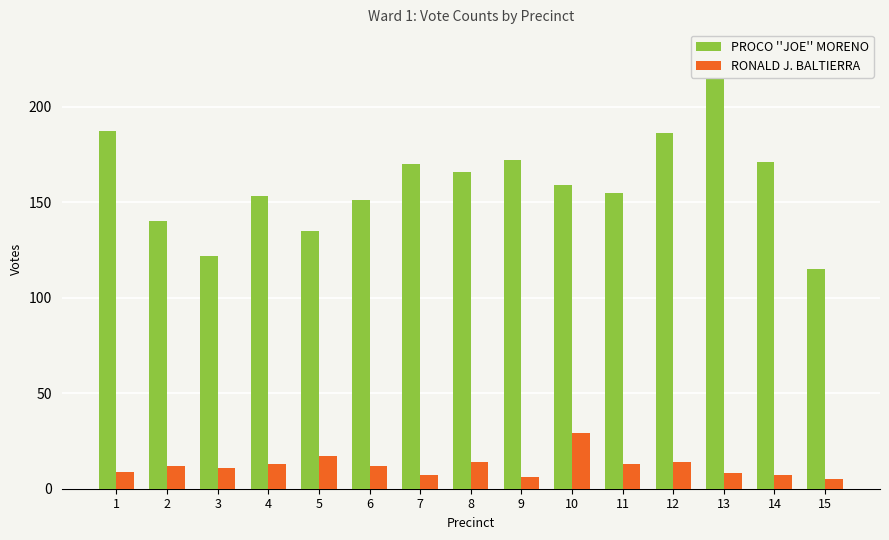

Reading right to left, list all the values displayed in this chart.

PROCO ''JOE'' MORENO: 115	171	229	186	155	159	172	166	170	151	135	153	122	140	187
RONALD J. BALTIERRA: 5	7	8	14	13	29	6	14	7	12	17	13	11	12	9